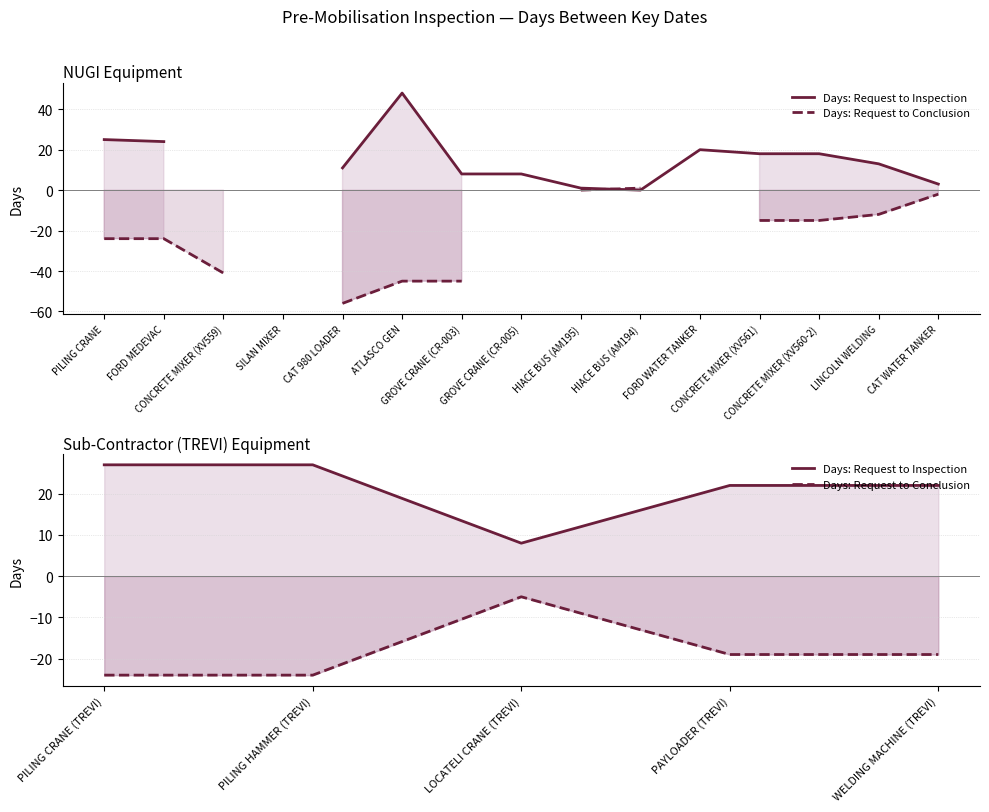

True or false: Days: Request to Conclusion and Days: Request to Inspection intersect in this chart.

False